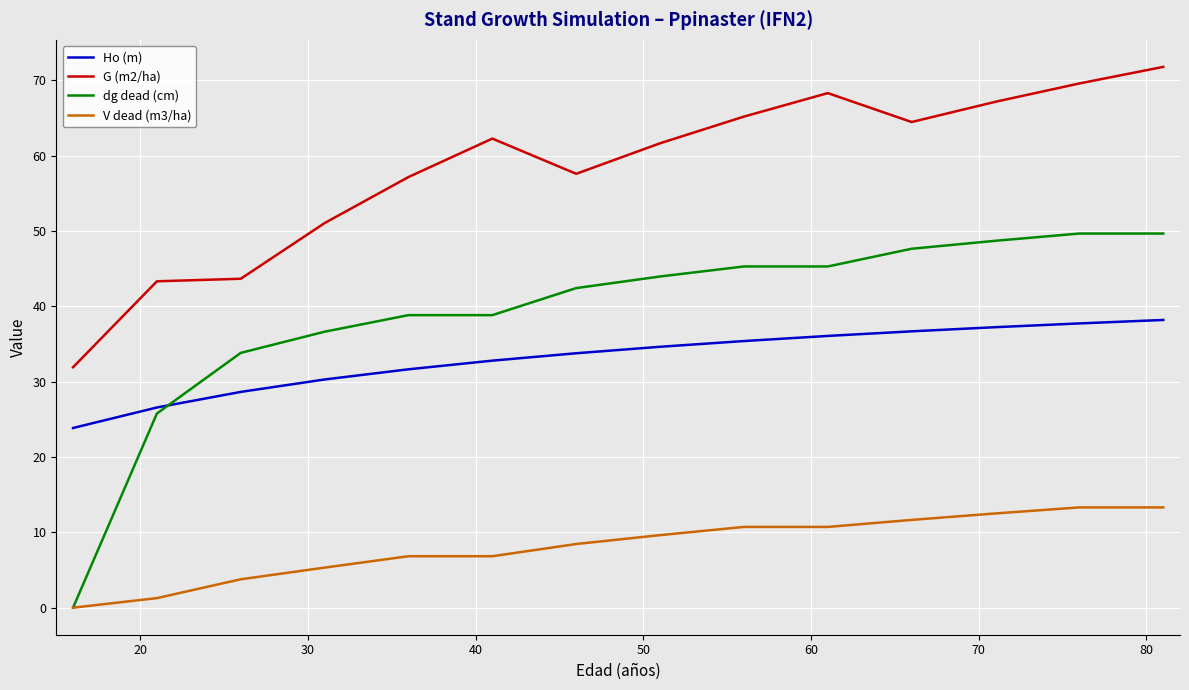

What is the maximum value for Ho (m)?

38.2